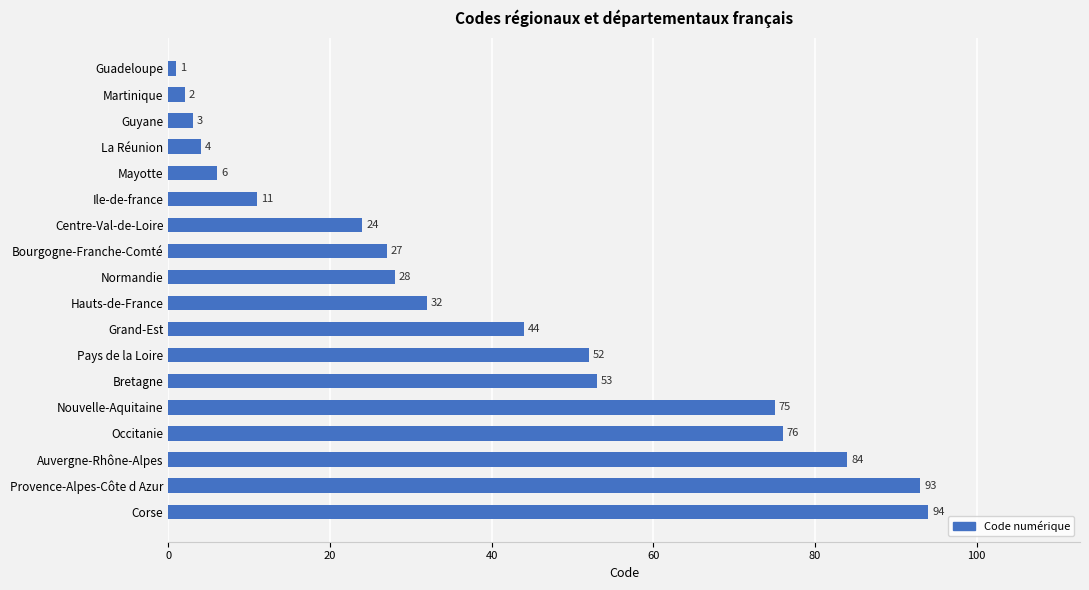

What is the average value?

39